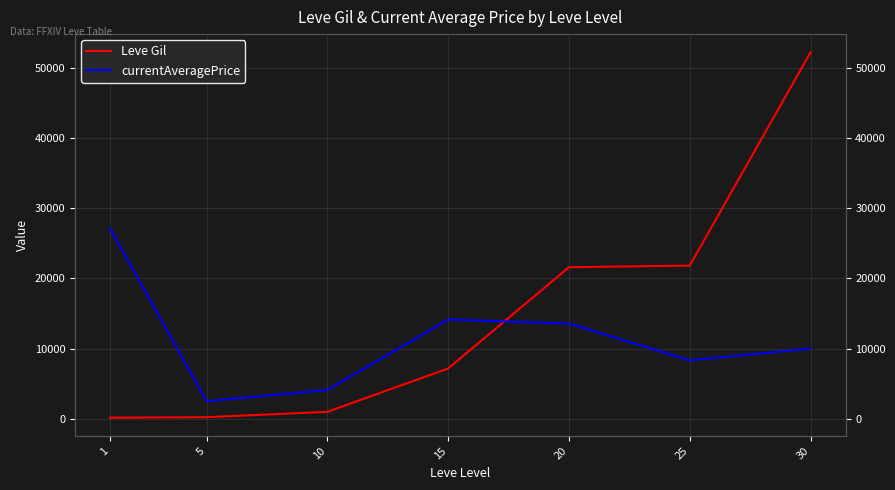

At which label is currentAveragePrice closest to 14817?

15